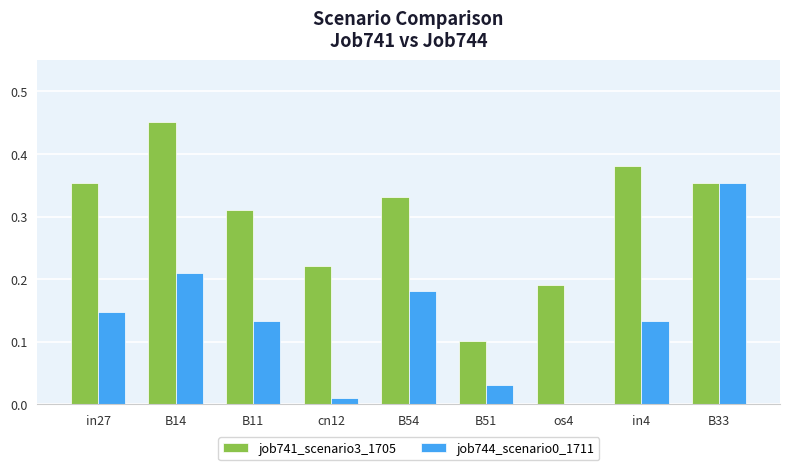

At which category is the sum across all series the highest?

B33